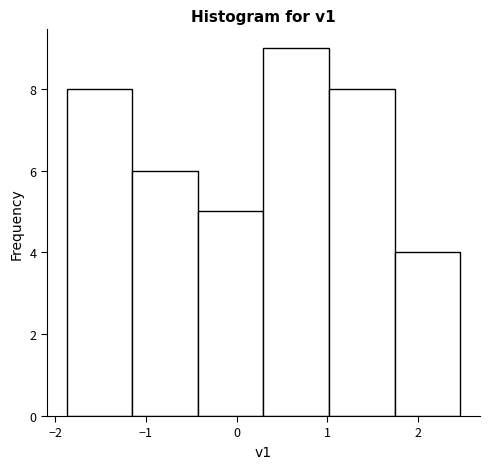

How tall is the bar that spans 1.0 to 1.7 on the x-axis? Neither the bar edges nor the heights are printed on the chart, so give them approximately, as read against the axes.

8